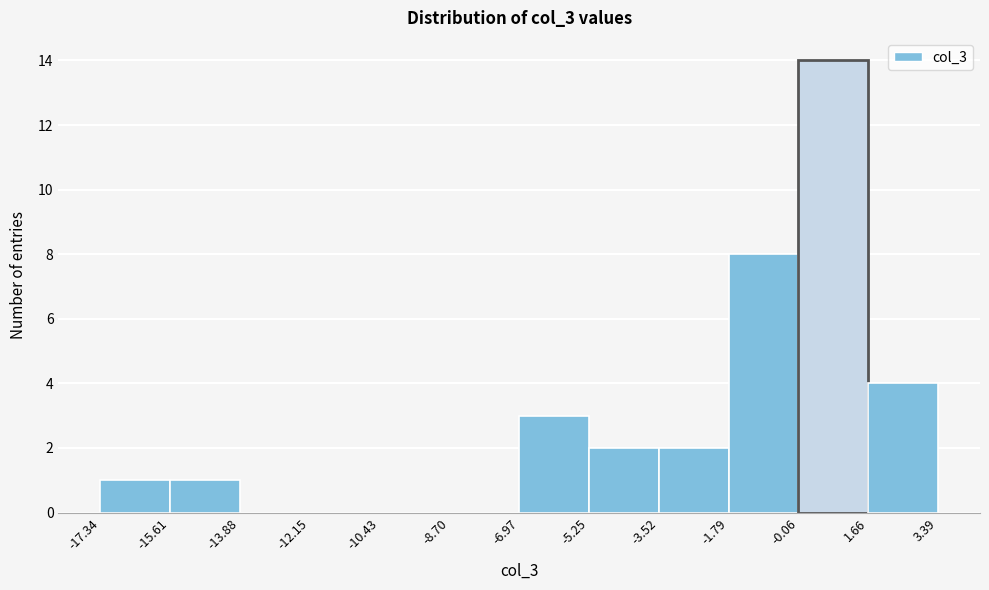

How tall is the bar that spans -15.61 to -13.88 on the x-axis? The values are not printed on the chart, so give them approximately, as read against the axis.

1